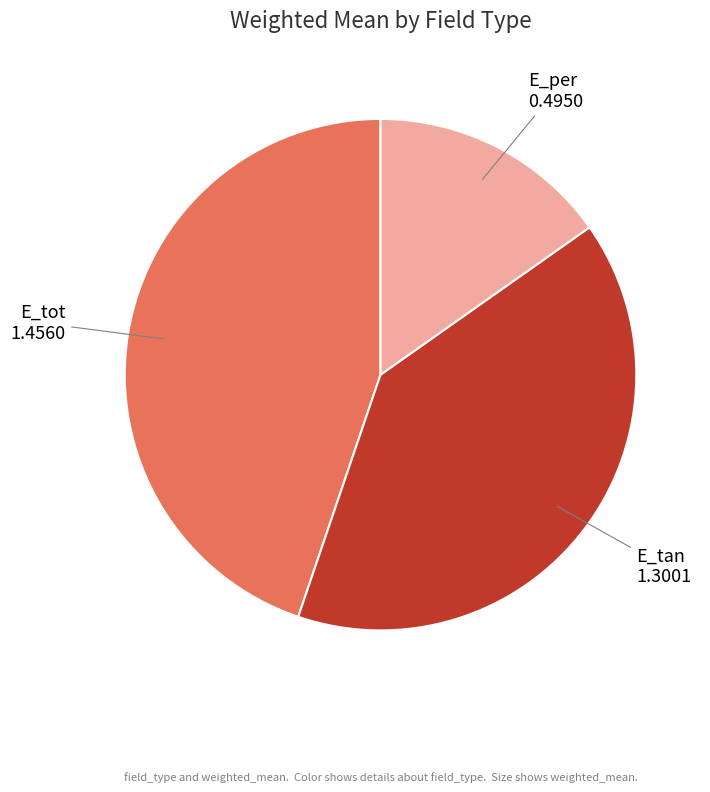

Is E_per the majority of the pie?

No